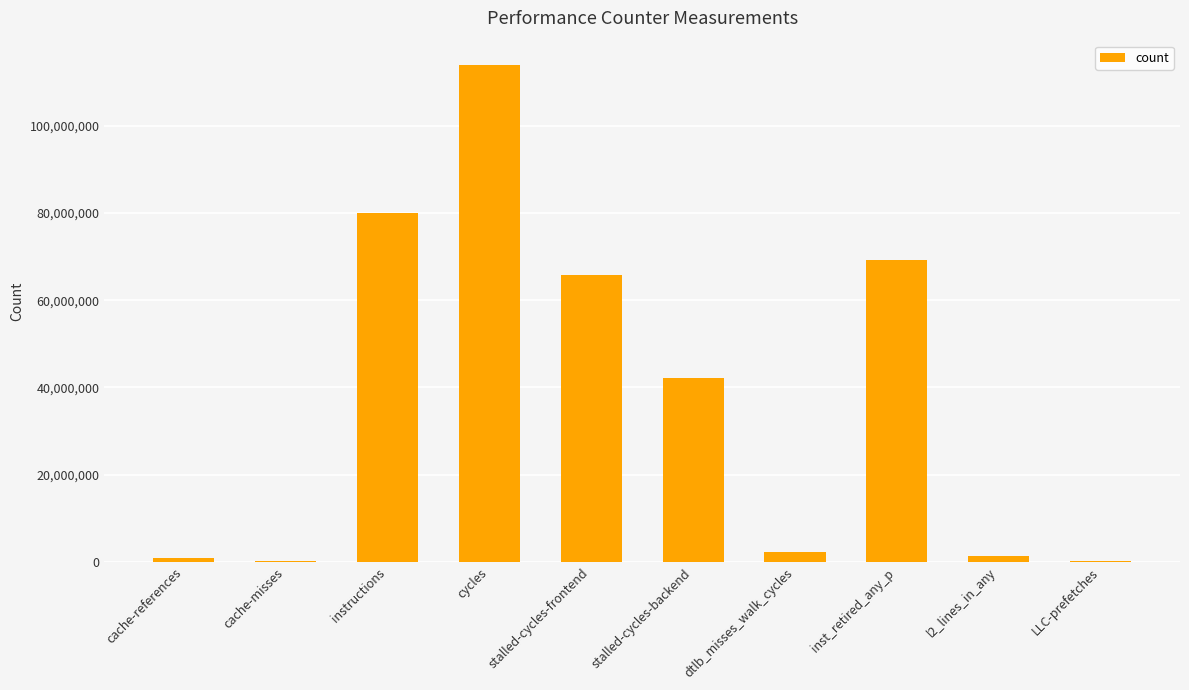

Is it true that the value at inst_retired_any_p is 69106094?

True